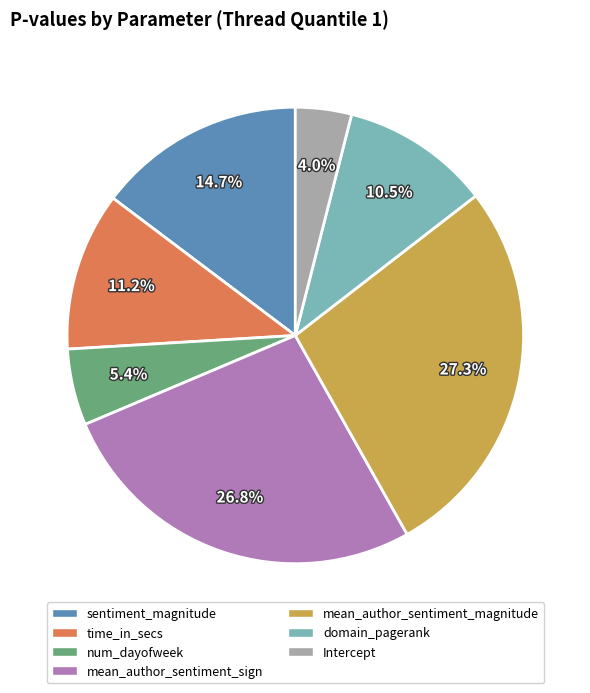

Is there any slice that represents more than half of the pie?

No